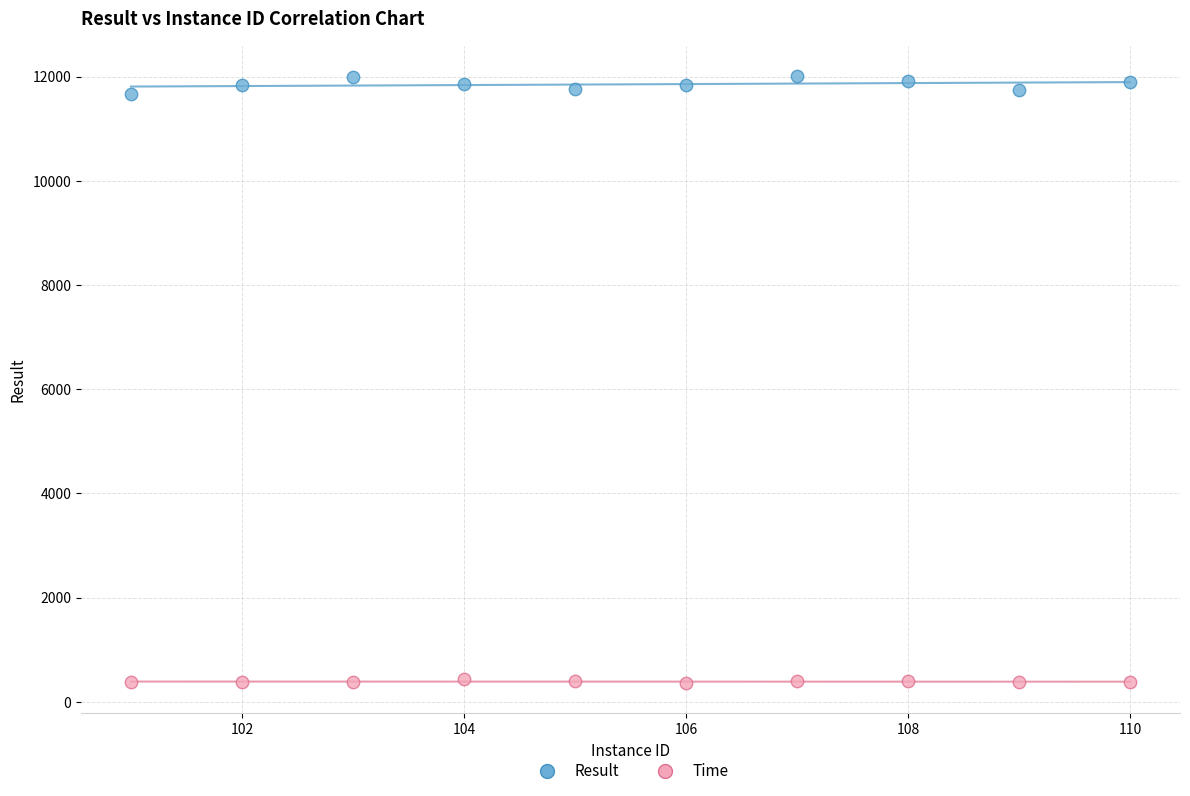

Across all data points, what is the range of X values (max minus min)?

9.0